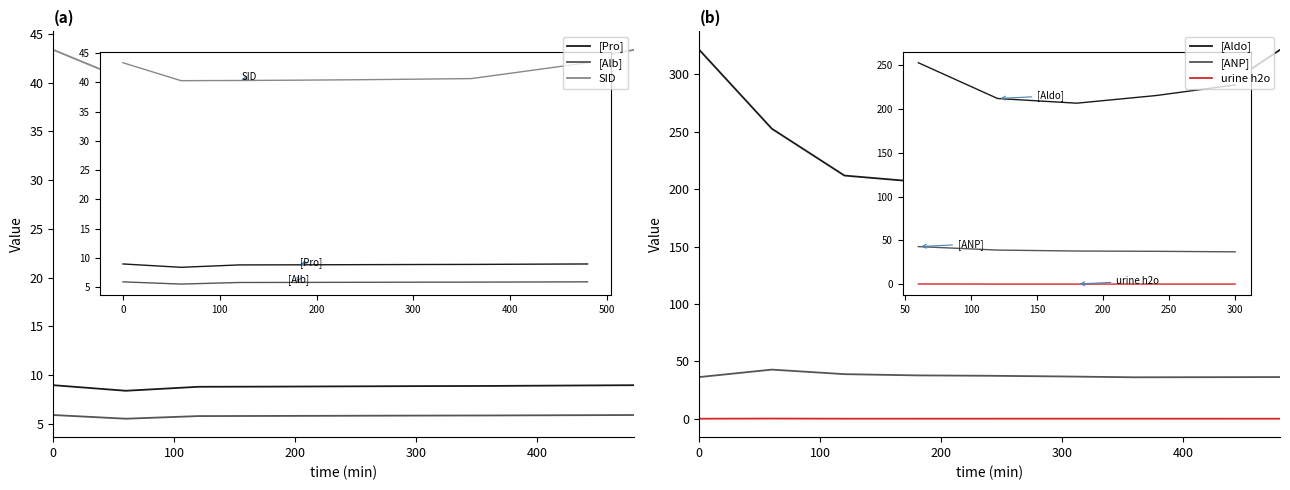

Is the value of [ANP] at 300 greater than the value of [Alb] at 7?

Yes